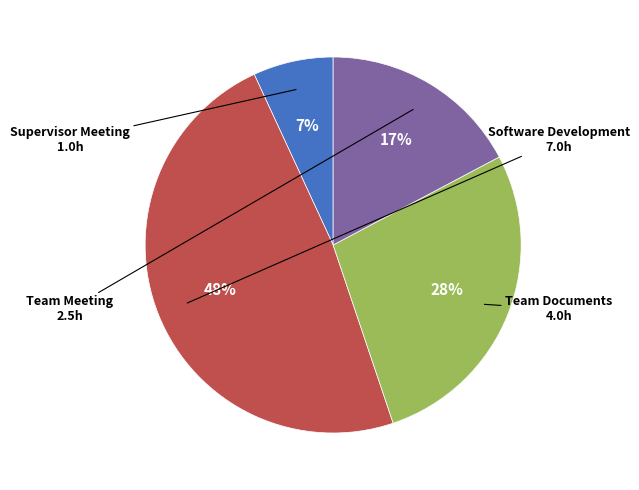

Count the number of slices in the pie.

4